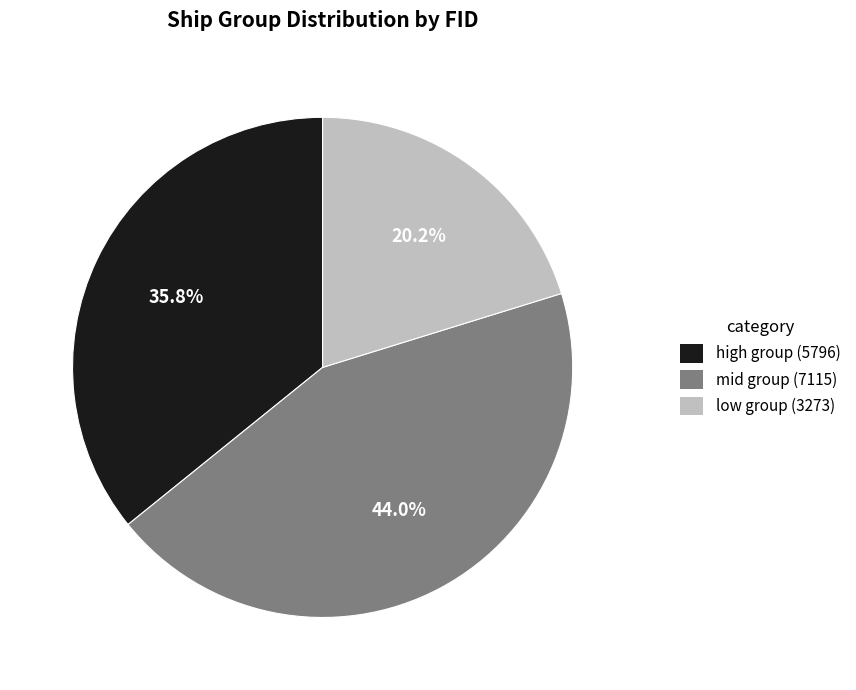

Does any single category account for the majority?

No